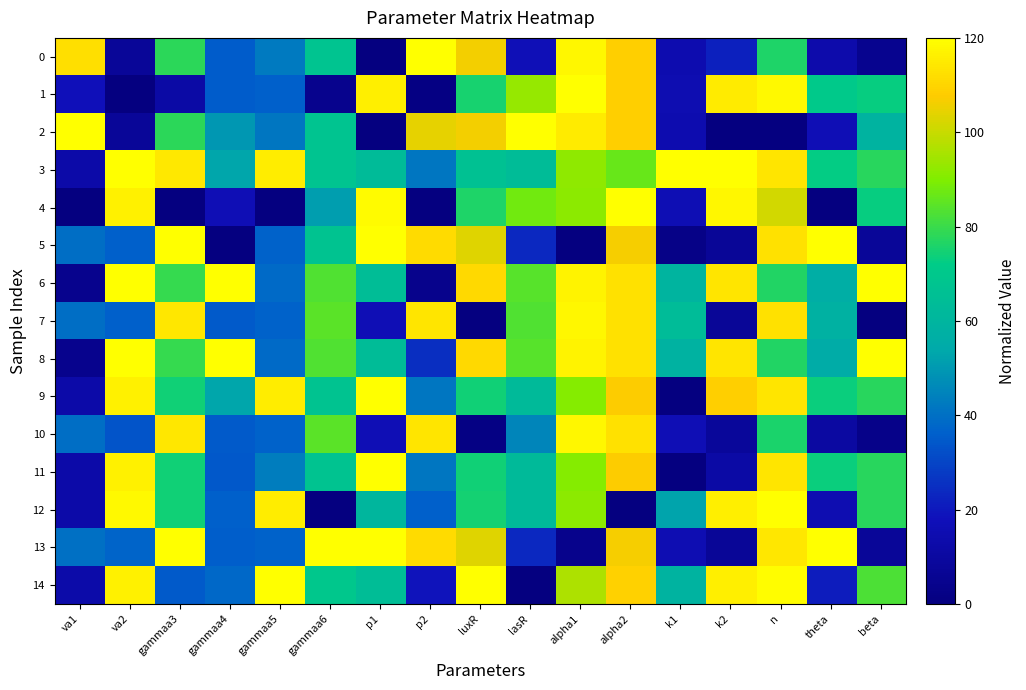

Reading left to right, list all the values displayed in this chart.

0: va1=112.1	va2=7.6	gammaa3=78.1	gammaa4=35.3	gammaa5=42.5	gammaa6=67.8	p1=0.0	p2=120.0	luxR=106.0	lasR=17.1	alpha1=117.7	alpha2=108.7	k1=14.7	k2=21.6	n=76.4	theta=13.5	beta=5.0
1: va1=17.5	va2=0.0	gammaa3=11.4	gammaa4=35.3	gammaa5=36.4	gammaa6=4.5	p1=115.9	p2=1.3	luxR=75.4	lasR=92.9	alpha1=120.0	alpha2=108.7	k1=15.4	k2=114.9	n=118.6	theta=70.6	beta=72.9
2: va1=120.0	va2=7.6	gammaa3=78.1	gammaa4=49.3	gammaa5=41.4	gammaa6=67.8	p1=0.0	p2=104.2	luxR=105.9	lasR=120.0	alpha1=115.2	alpha2=108.7	k1=14.7	k2=0.0	n=0.0	theta=16.5	beta=59.1
3: va1=12.4	va2=119.7	gammaa3=114.8	gammaa4=53.3	gammaa5=115.5	gammaa6=67.6	p1=62.9	p2=41.7	luxR=66.3	lasR=64.0	alpha1=92.2	alpha2=86.6	k1=120.0	k2=120.0	n=113.8	theta=72.2	beta=77.8
4: va1=0.0	va2=116.3	gammaa3=0.0	gammaa4=16.5	gammaa5=0.0	gammaa6=51.4	p1=119.0	p2=0.0	luxR=76.1	lasR=88.1	alpha1=91.7	alpha2=120.0	k1=16.0	k2=118.0	n=101.3	theta=0.0	beta=72.9
5: va1=39.7	va2=36.3	gammaa3=120.0	gammaa4=0.0	gammaa5=36.7	gammaa6=67.2	p1=119.8	p2=111.3	luxR=103.2	lasR=23.8	alpha1=0.0	alpha2=106.6	k1=2.4	k2=7.4	n=112.8	theta=120.0	beta=7.7
6: va1=4.5	va2=120.0	gammaa3=79.3	gammaa4=119.7	gammaa5=38.6	gammaa6=83.1	p1=64.2	p2=3.9	luxR=110.7	lasR=84.2	alpha1=117.0	alpha2=112.8	k1=59.7	k2=113.8	n=76.7	theta=56.7	beta=120.0
7: va1=39.7	va2=36.3	gammaa3=114.4	gammaa4=35.1	gammaa5=36.7	gammaa6=84.6	p1=16.6	p2=113.9	luxR=0.0	lasR=83.3	alpha1=118.0	alpha2=112.8	k1=63.3	k2=7.4	n=112.7	theta=58.0	beta=0.0
8: va1=4.5	va2=120.0	gammaa3=79.3	gammaa4=120.0	gammaa5=38.5	gammaa6=83.1	p1=64.1	p2=24.9	luxR=110.7	lasR=84.2	alpha1=117.0	alpha2=112.8	k1=58.3	k2=113.8	n=76.7	theta=55.8	beta=120.0
9: va1=12.4	va2=116.4	gammaa3=74.3	gammaa4=53.3	gammaa5=115.5	gammaa6=67.2	p1=120.0	p2=41.7	luxR=74.5	lasR=62.8	alpha1=90.9	alpha2=107.5	k1=0.0	k2=108.6	n=113.8	theta=73.3	beta=77.8
10: va1=39.7	va2=33.7	gammaa3=114.4	gammaa4=35.1	gammaa5=36.6	gammaa6=84.6	p1=16.6	p2=113.9	luxR=1.5	lasR=45.3	alpha1=118.0	alpha2=112.8	k1=16.6	k2=8.2	n=75.8	theta=10.7	beta=2.8
11: va1=12.4	va2=116.4	gammaa3=74.3	gammaa4=34.4	gammaa5=43.3	gammaa6=67.2	p1=120.0	p2=41.7	luxR=74.5	lasR=62.8	alpha1=90.9	alpha2=107.5	k1=0.0	k2=11.3	n=113.8	theta=73.3	beta=77.8
12: va1=12.4	va2=118.6	gammaa3=74.1	gammaa4=36.5	gammaa5=115.5	gammaa6=0.0	p1=60.8	p2=36.3	luxR=74.5	lasR=62.4	alpha1=91.9	alpha2=0.0	k1=52.6	k2=116.0	n=120.0	theta=15.4	beta=77.8
13: va1=40.0	va2=37.4	gammaa3=120.0	gammaa4=35.9	gammaa5=36.7	gammaa6=120.0	p1=119.8	p2=111.3	luxR=103.2	lasR=23.8	alpha1=4.2	alpha2=106.6	k1=15.5	k2=7.4	n=114.2	theta=120.0	beta=7.7
14: va1=13.1	va2=116.6	gammaa3=35.1	gammaa4=38.0	gammaa5=120.0	gammaa6=69.7	p1=64.4	p2=18.9	luxR=120.0	lasR=0.0	alpha1=96.3	alpha2=108.8	k1=59.3	k2=116.2	n=119.1	theta=21.0	beta=82.8